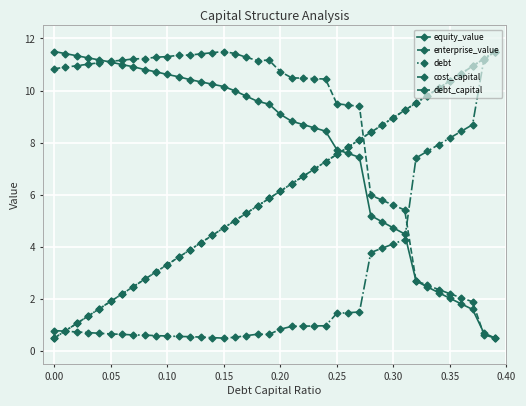

What is the minimum value shown in the chart?

0.5